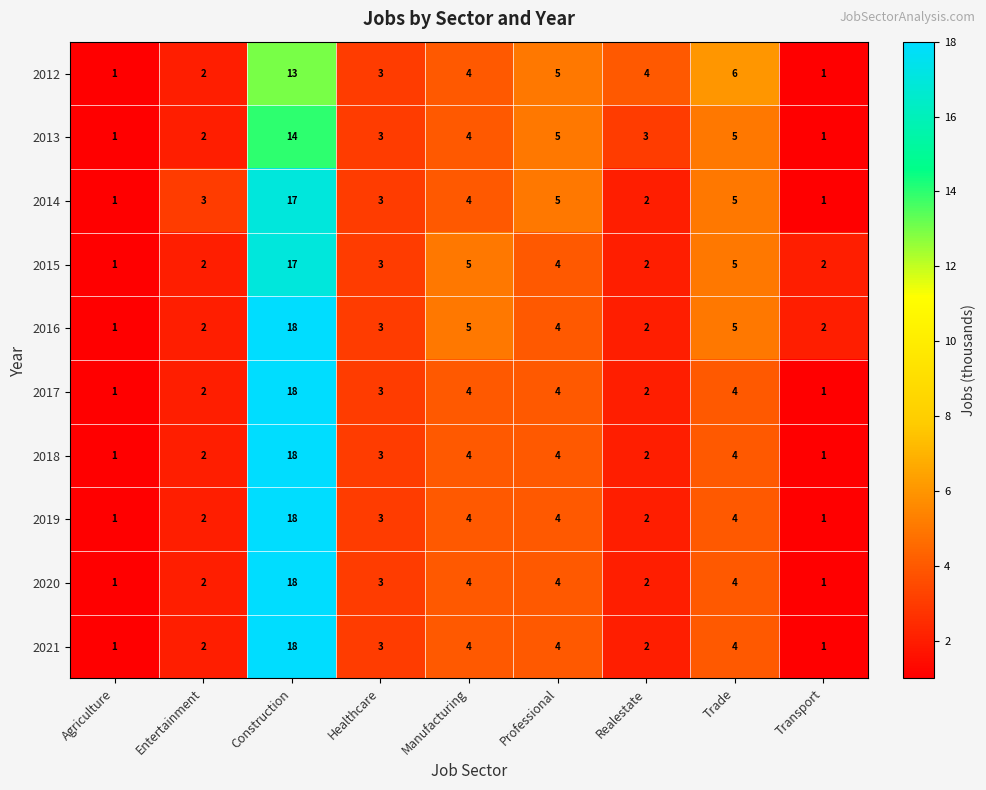

Between Trade and Transport, which series saw the biggest shift?

2012